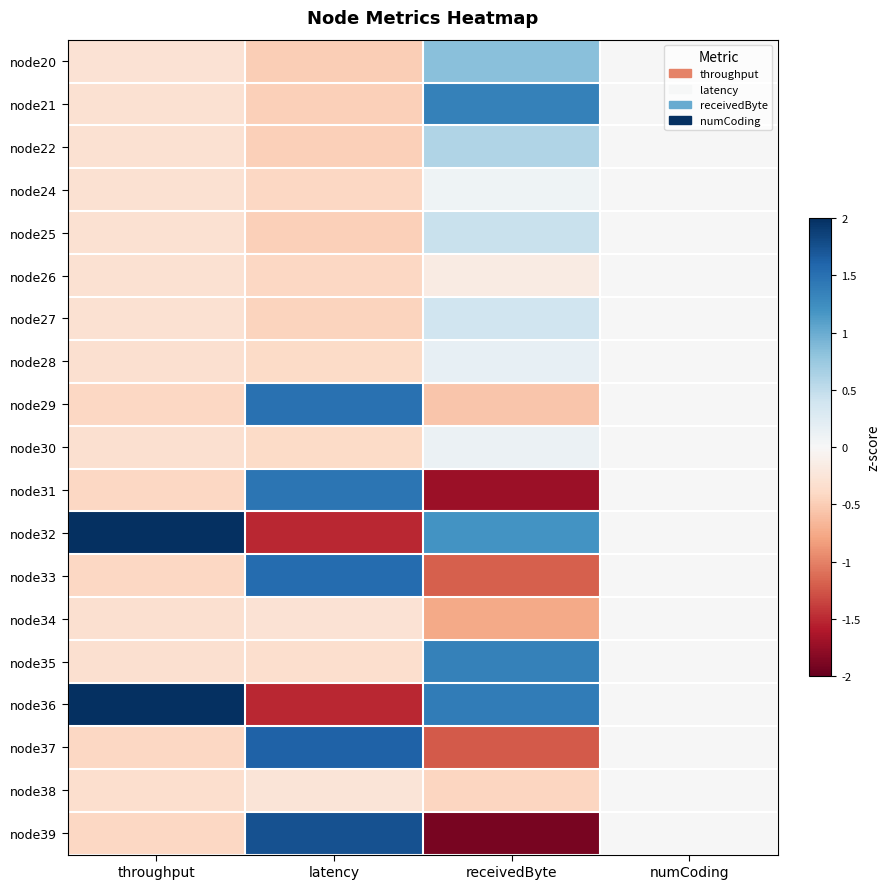

At which category is the sum across all series the highest?

latency